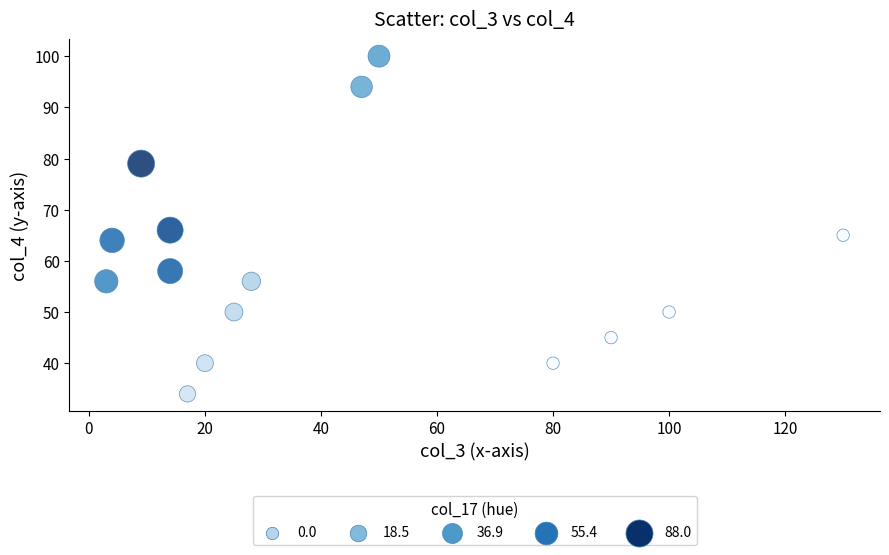

What Y value in the scatter plot is closest to 67?

66